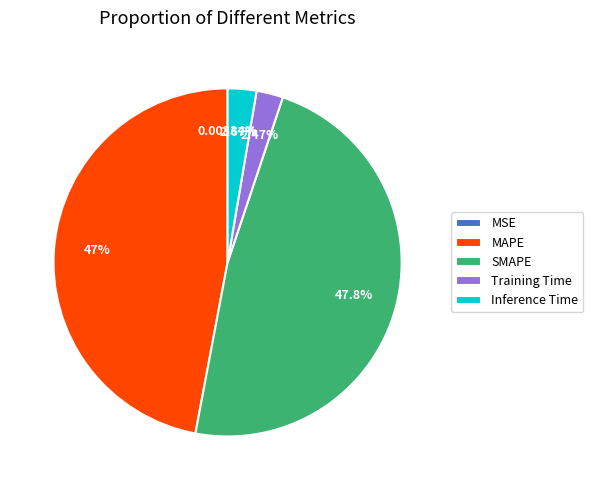

Is there a majority slice in this chart?

No